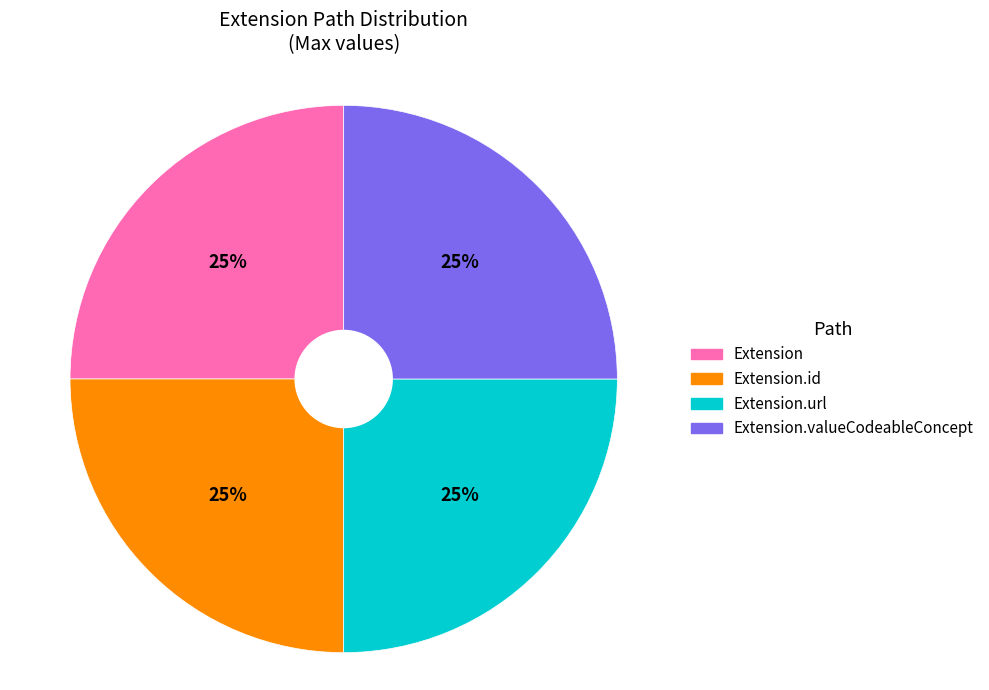

Is there any slice that represents more than half of the pie?

No